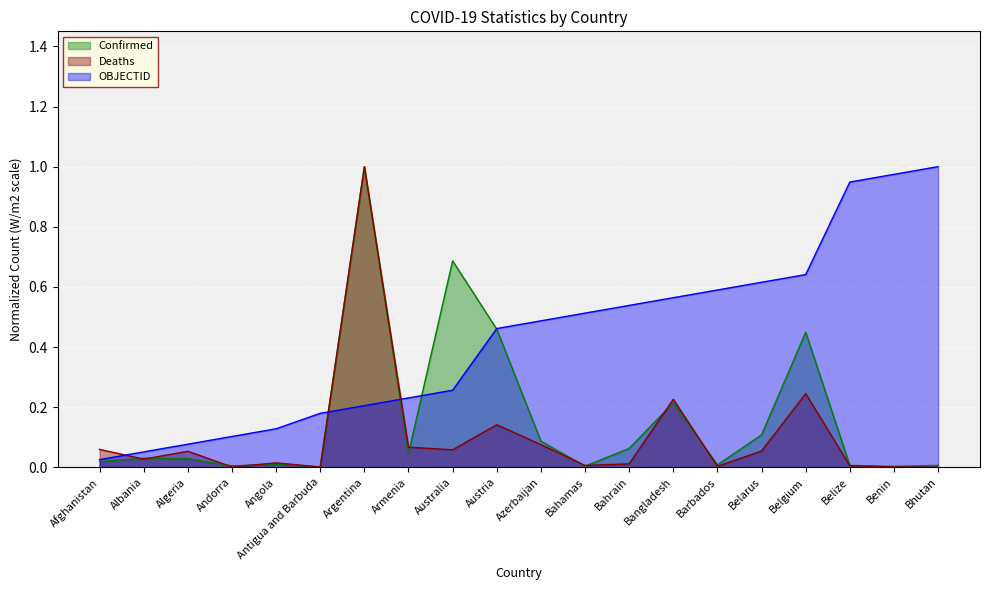

True or false: OBJECTID has a value of 0.3 at Australia.

False